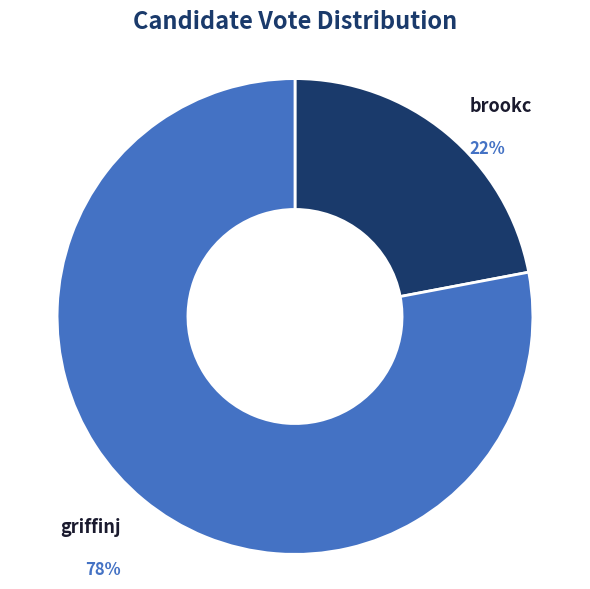

The griffinj slice represents 78% of the pie. True or false?

True